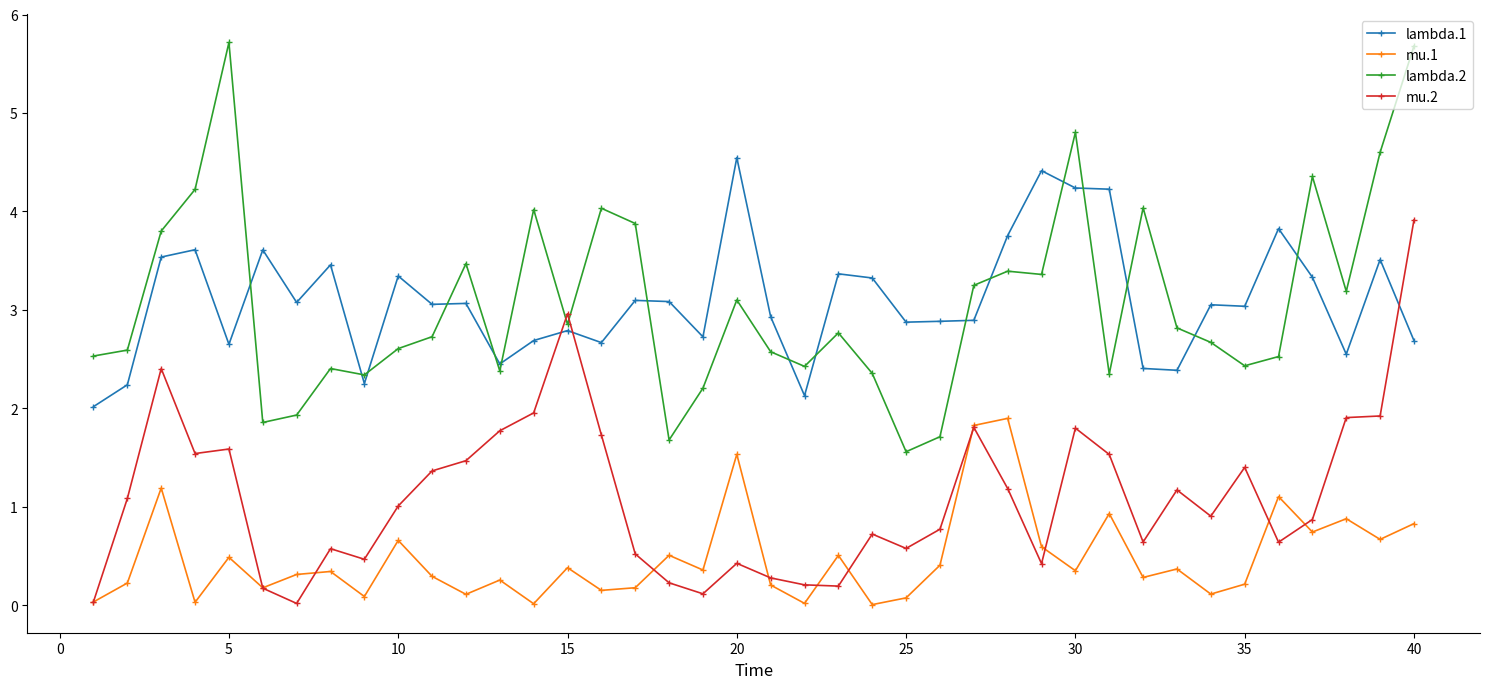

True or false: mu.2 has more than 2 points higher than both neighbors.

True